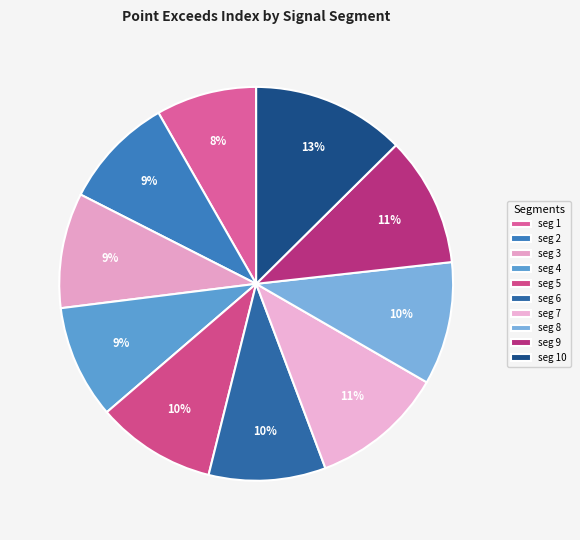

How many segments does this pie chart have?

10